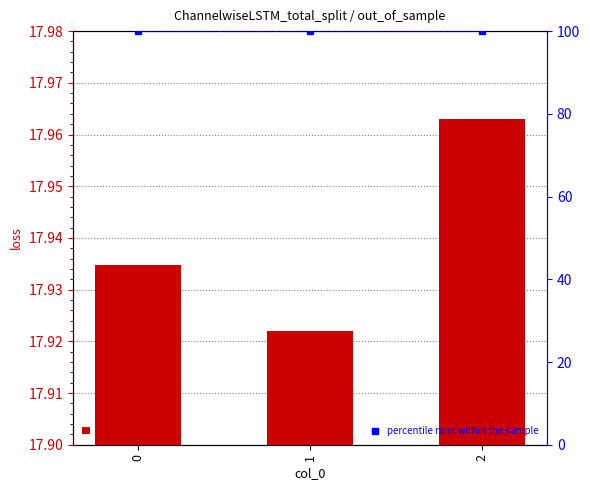

The value of percentile rank within the sample at 0 is 40.4. True or false?

False